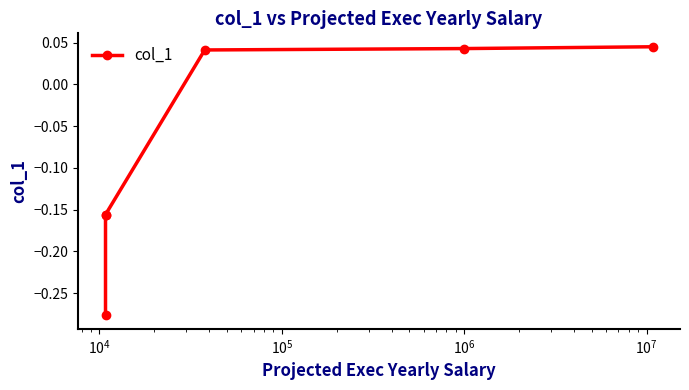

What is the sum of the values at $\mathdefault{10^{7}}$ and $\mathdefault{10^{6}}$?

0.1